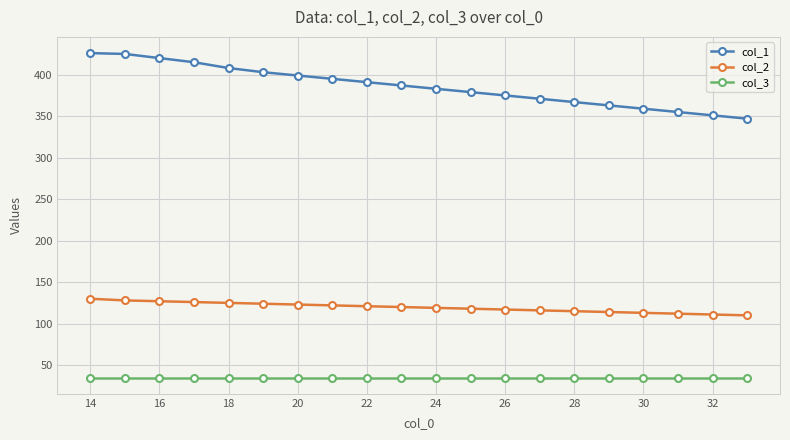

What is the difference between the second highest and second lowest values in the col_2 series?

17